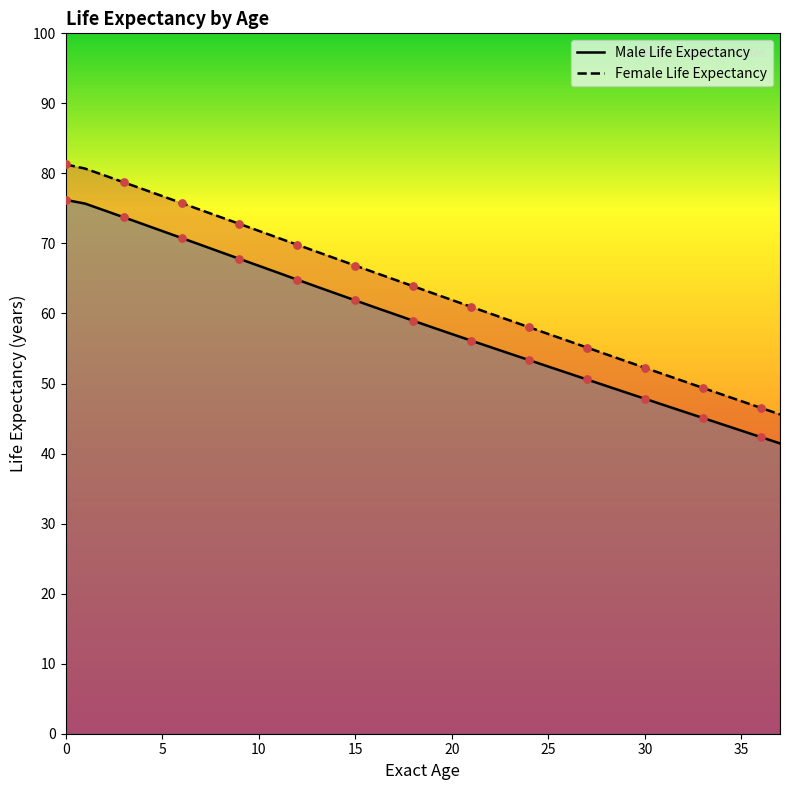

Is the value of Female Life Expectancy at 18 greater than the value of Male Life Expectancy at 10?

No